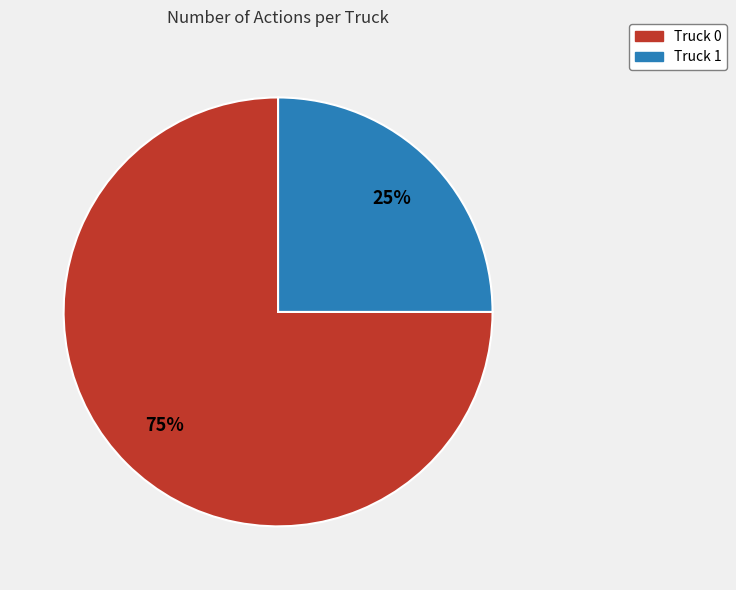

Which slice is the largest?

Truck 0